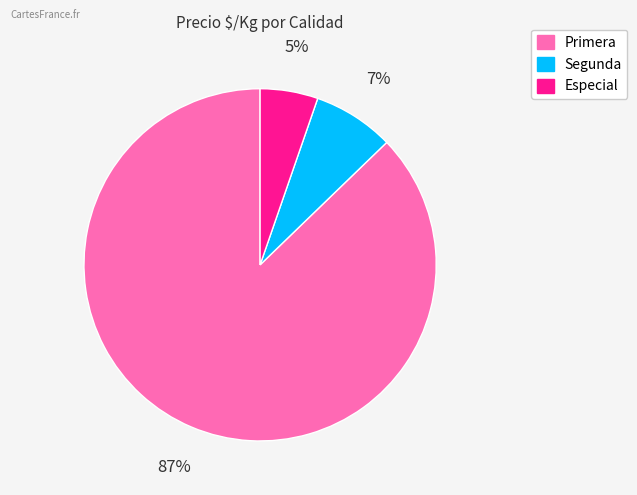

Which has a higher value, Segunda or Primera?

Primera